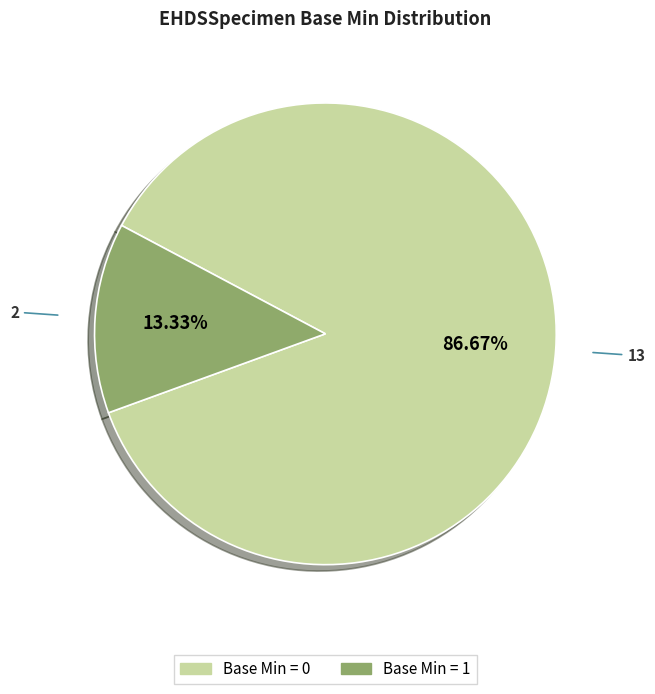

How many slices are in this pie chart?

2